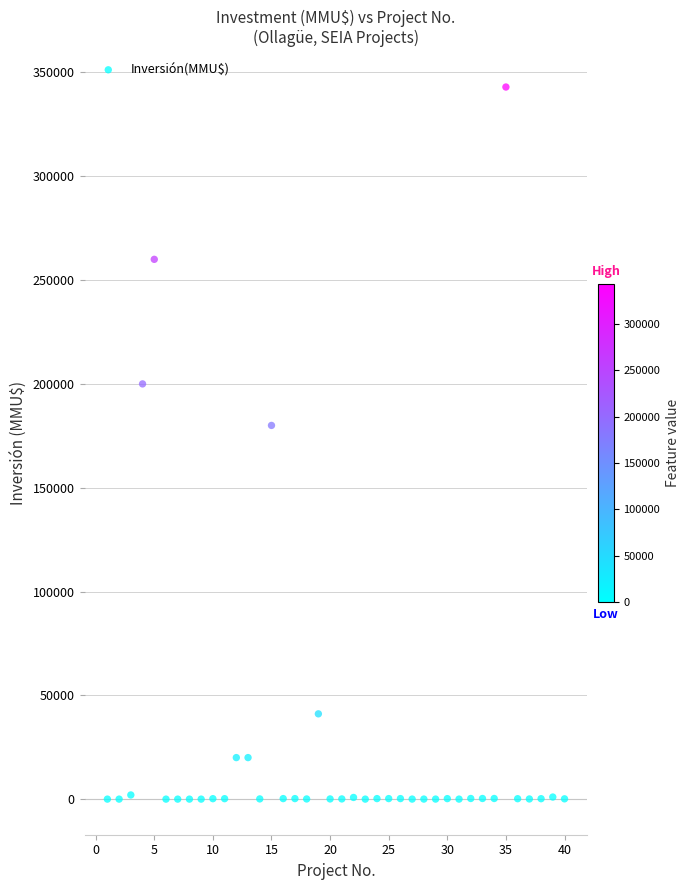

What Y value in the scatter plot is closest to 171500?

180000.0